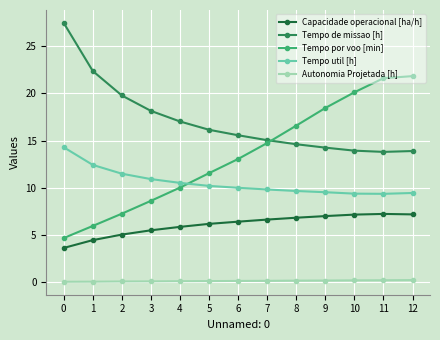

How many lines are shown in the chart?

5